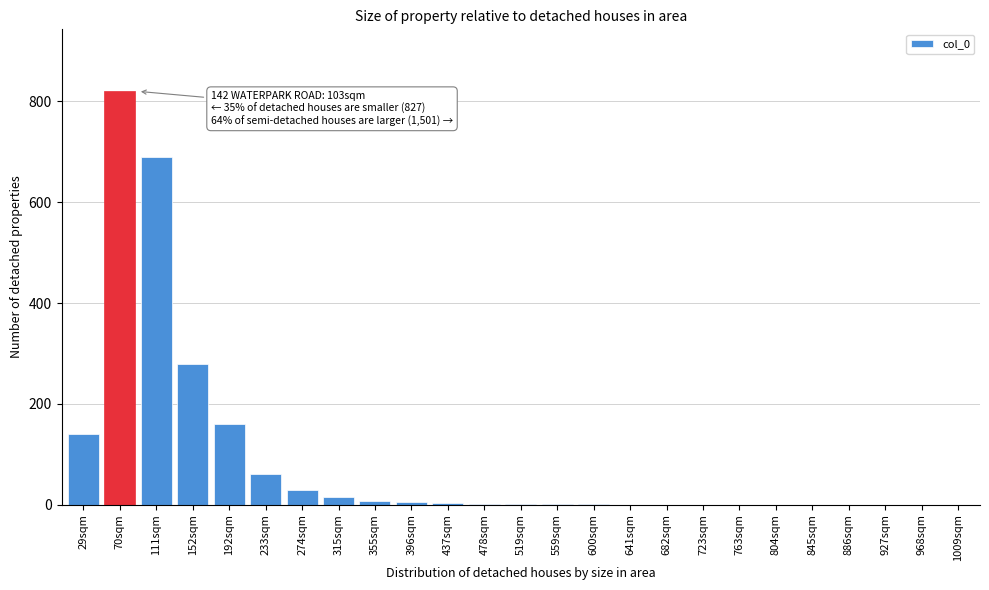

At which label is the value closest to 410?

152sqm